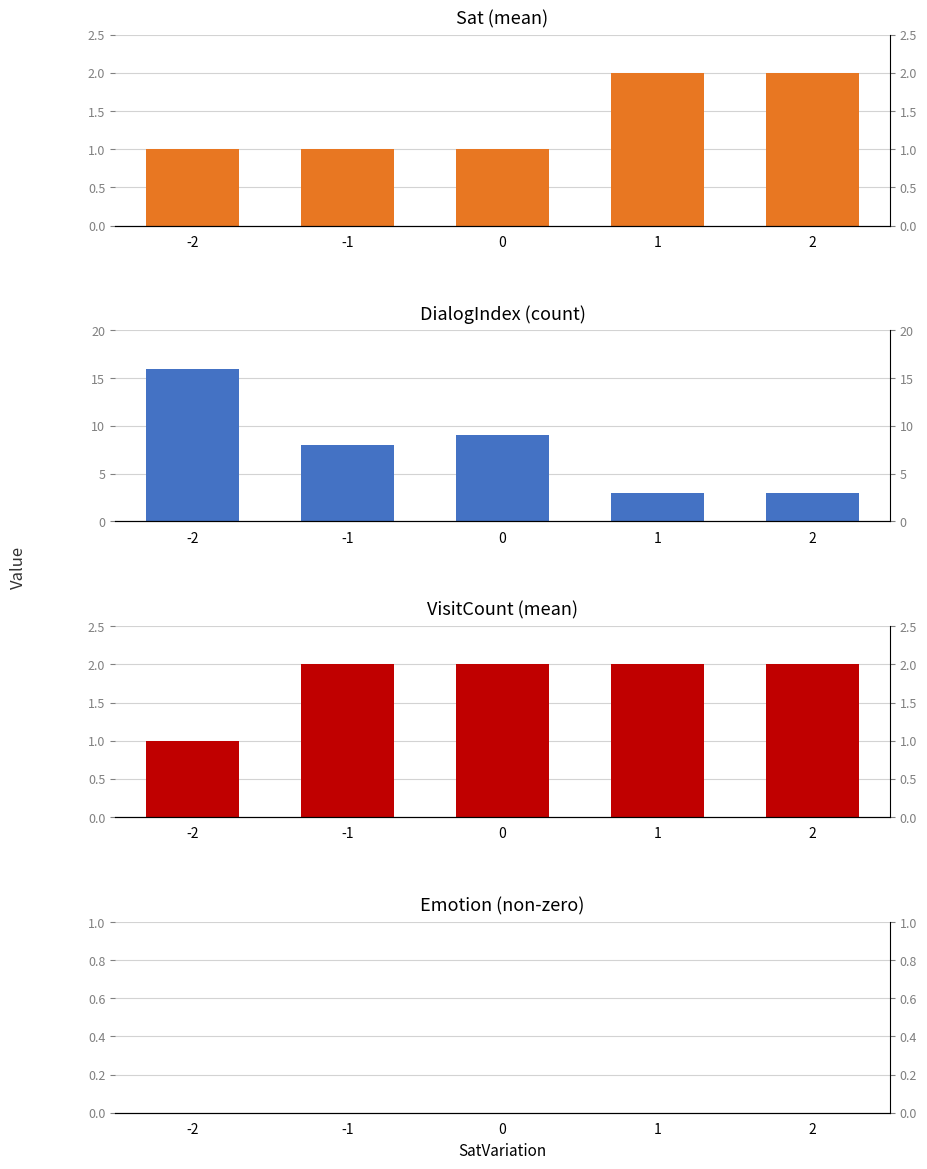

What is the spread (max minus min) of values at 2?

3